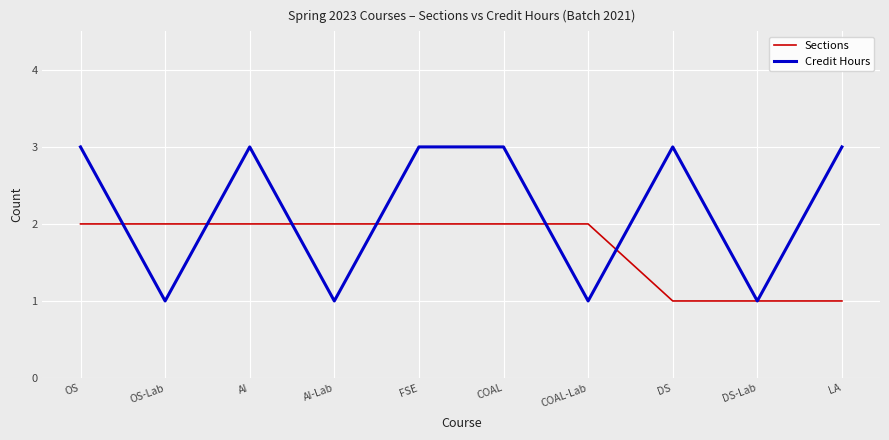

Count the Sections values in the range 1 to 2.

10